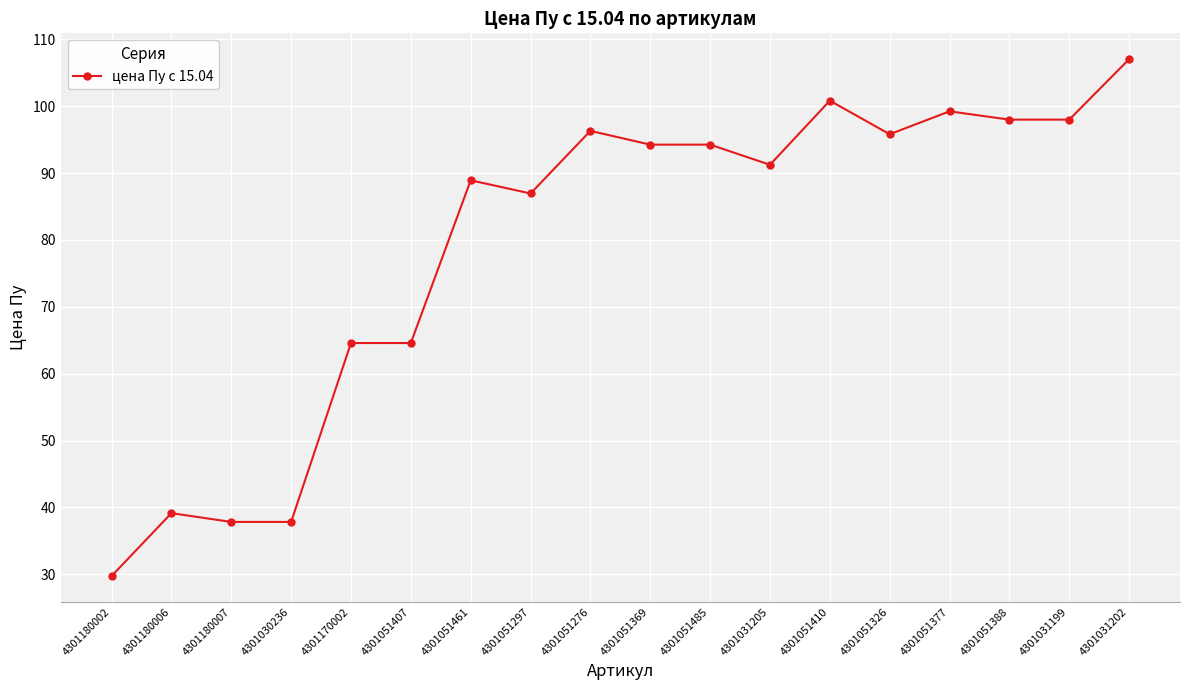

True or false: there are more than 0 points higher than both neighbors.

True